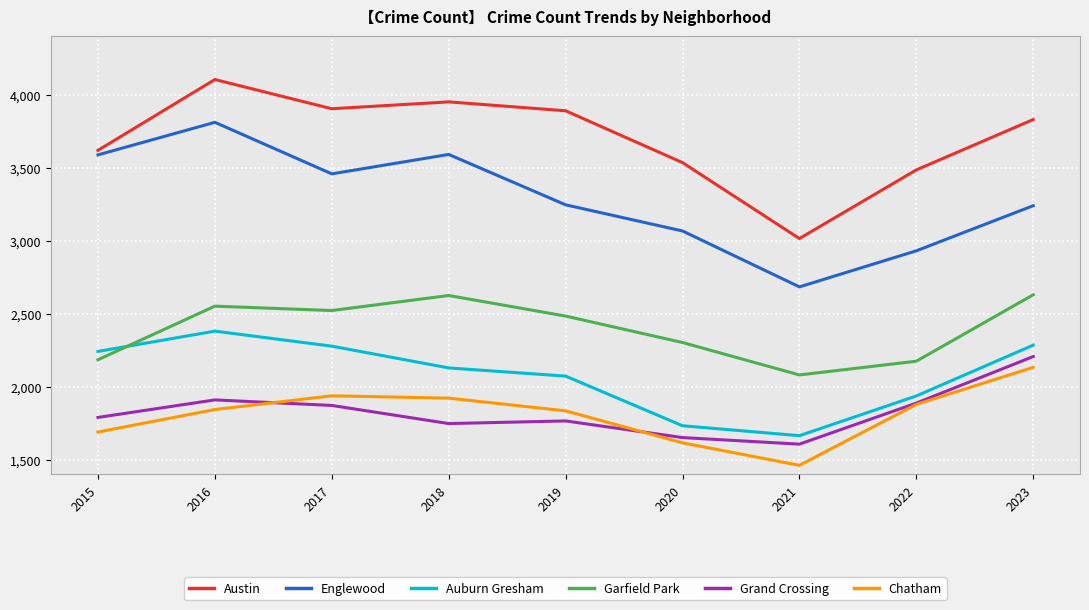

True or false: Englewood and Chatham cross at least once.

False